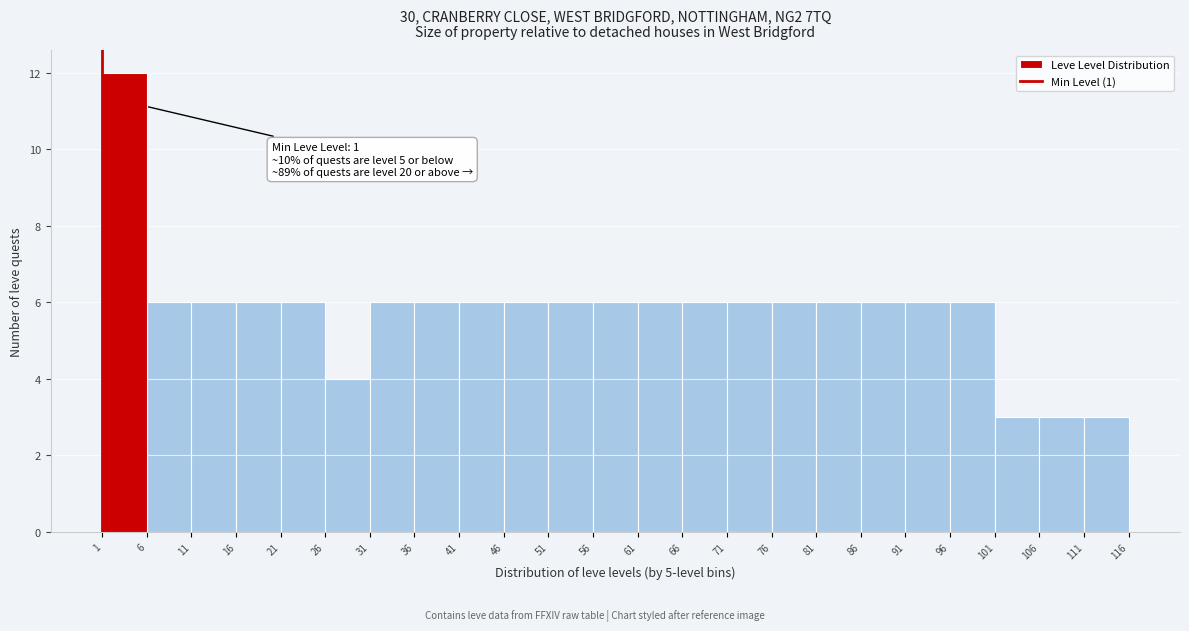

Which range on the x-axis has the tallest bar?

1 to 6